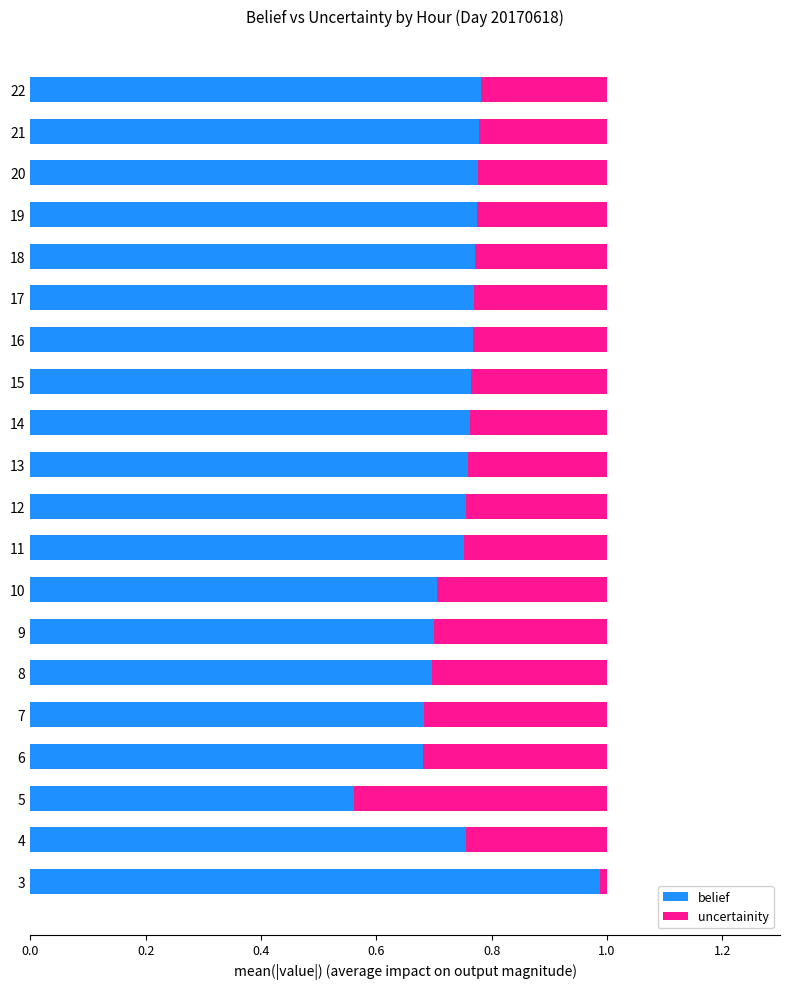

What is the sum of the belief values at 14 and 4?

1.5